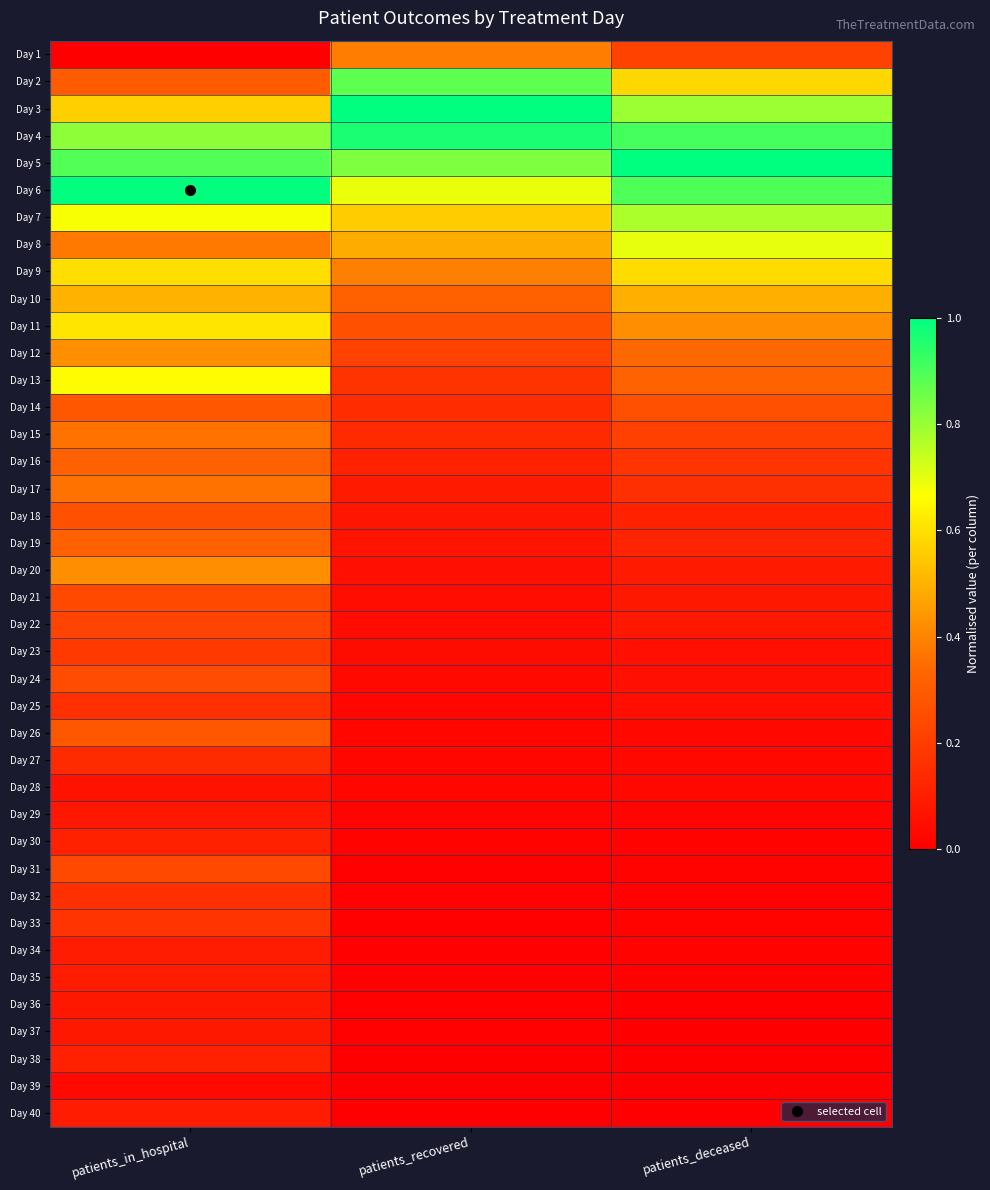

At which category is the sum across all series the highest?

patients_in_hospital